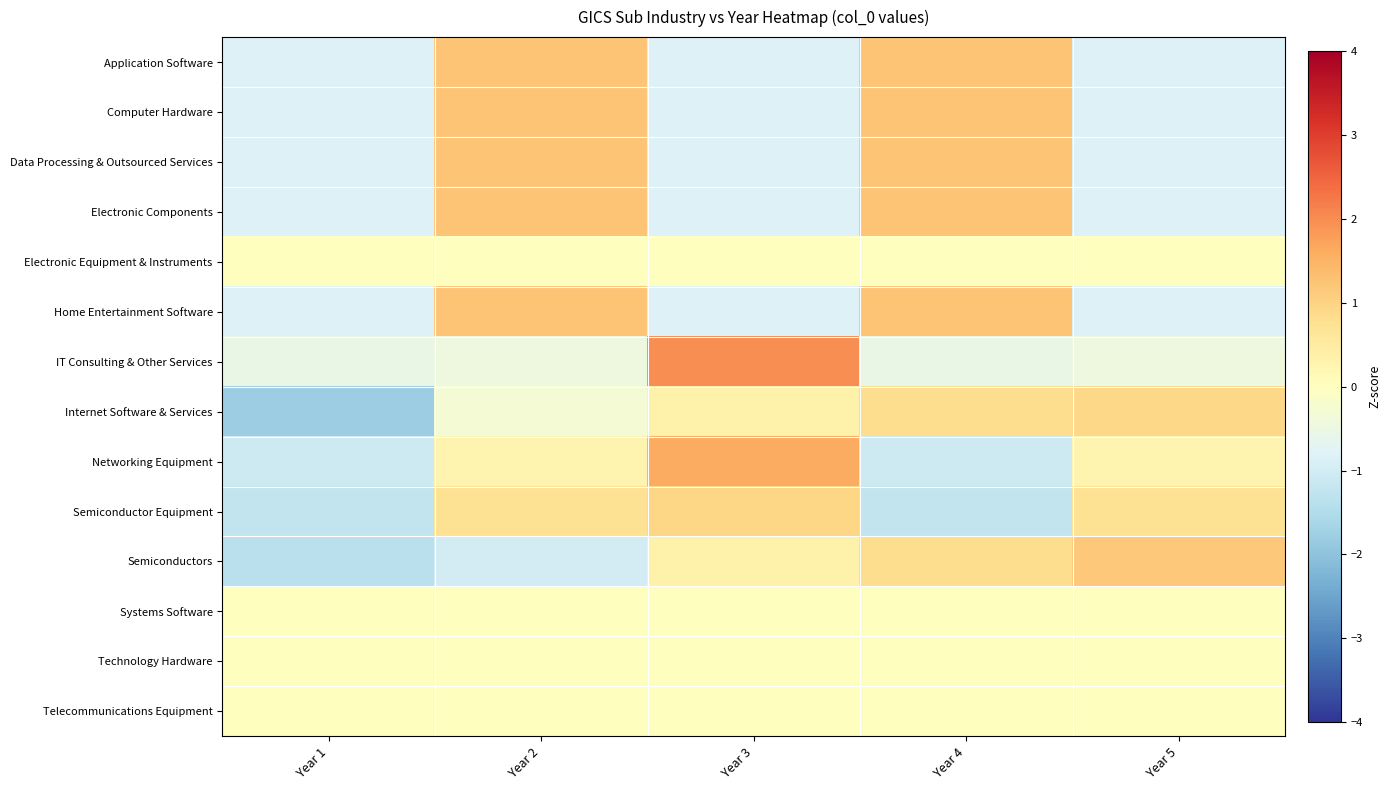

How many distinct data groups are displayed?

14